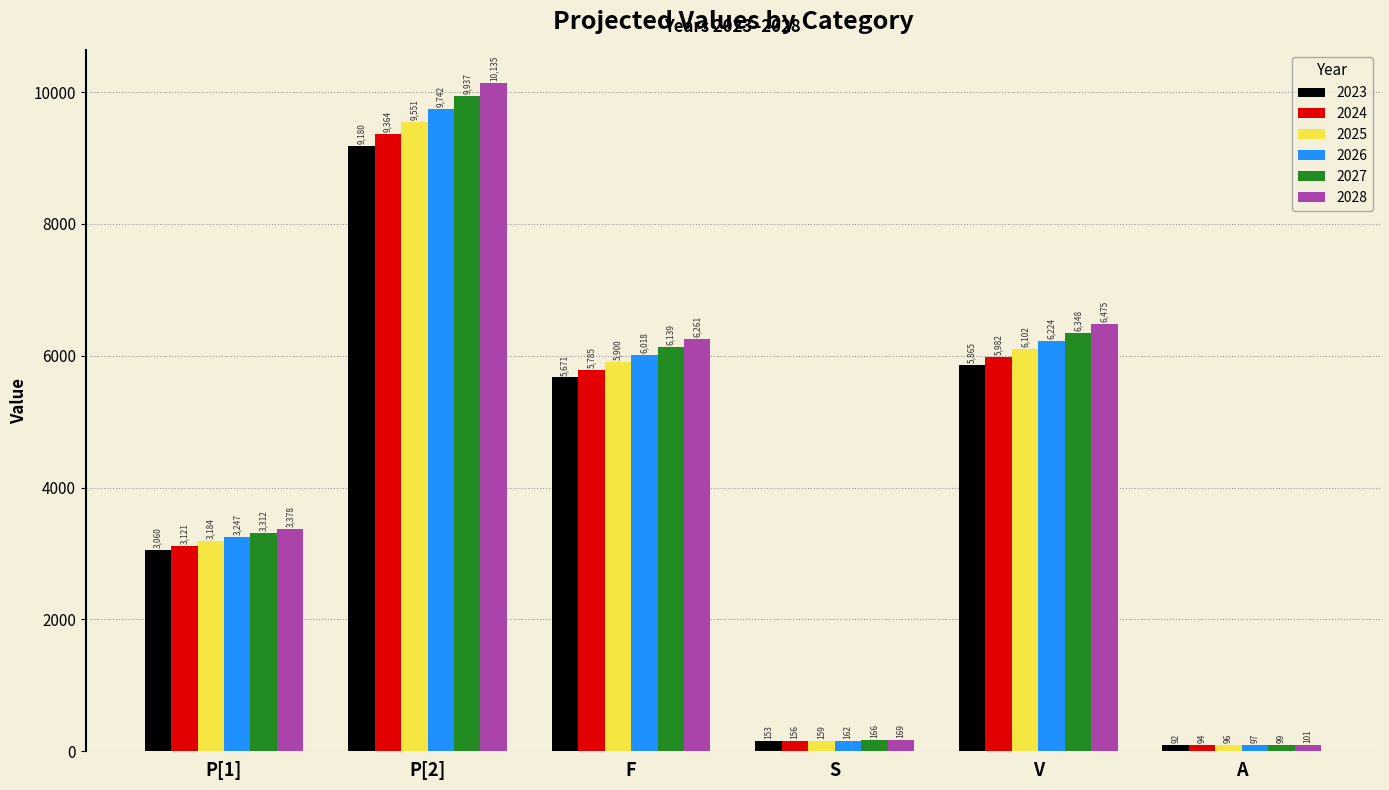

Which series changed the most between P[2] and F?

2028